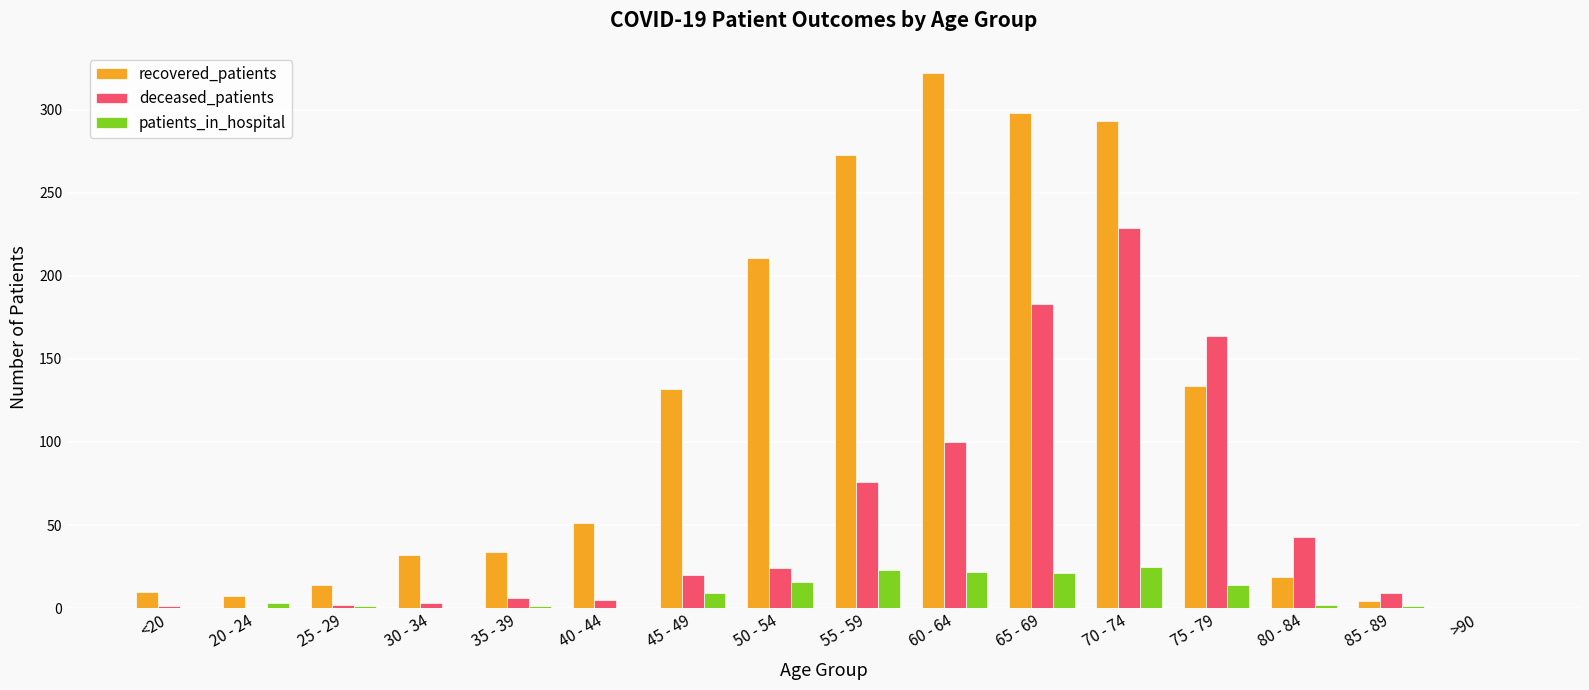

Is it true that deceased_patients equals 99 at 55 - 59?

False